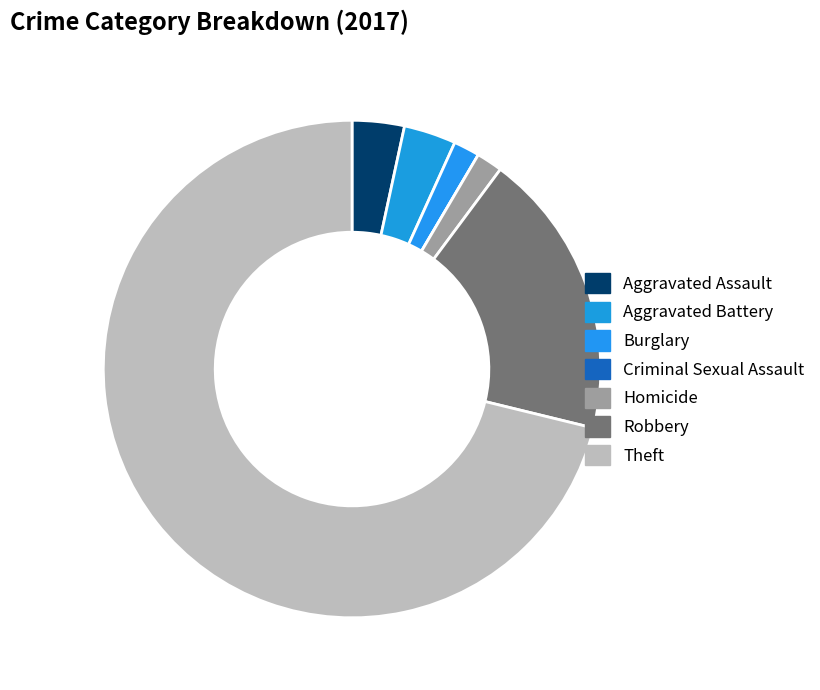

Is it true that Homicide is 2% of the pie?

True